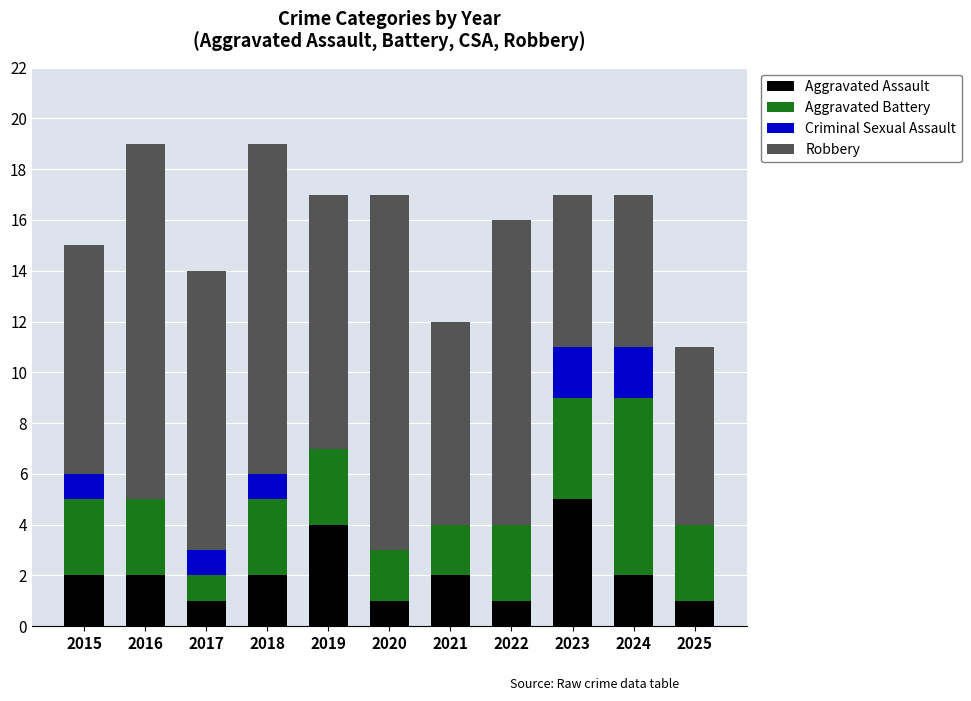

What is the sum of the Aggravated Assault values at 2019 and 2018?

6